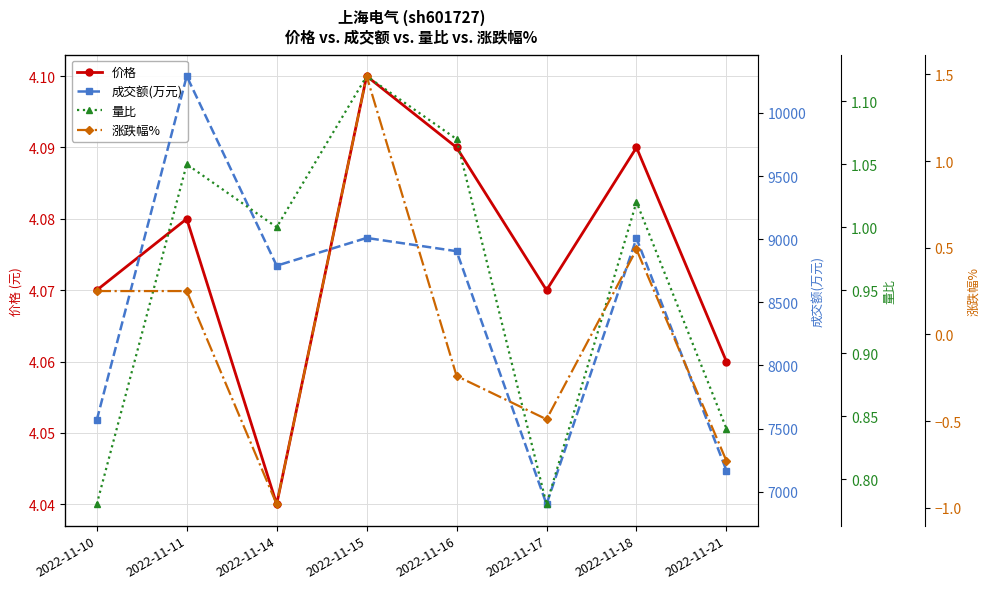

At which category does 价格 reach its first local peak?

2022-11-11